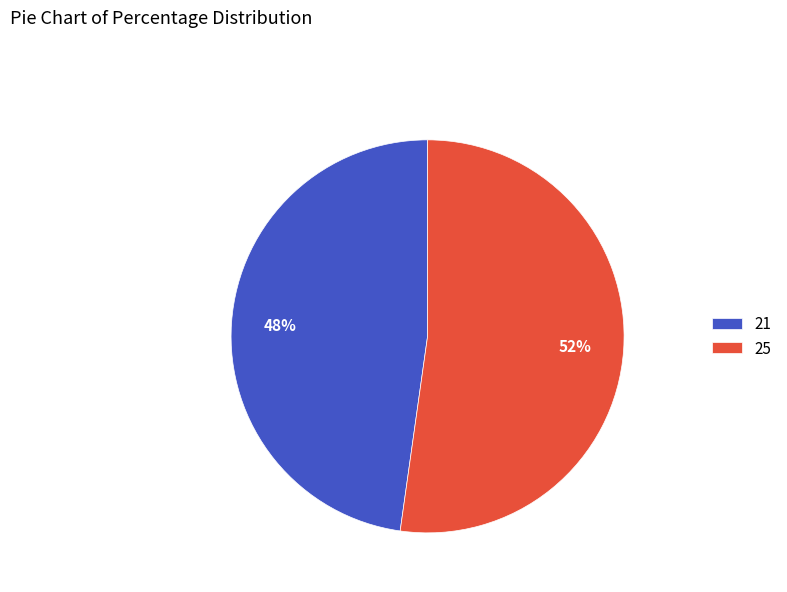

Is 21 the majority of the pie?

No